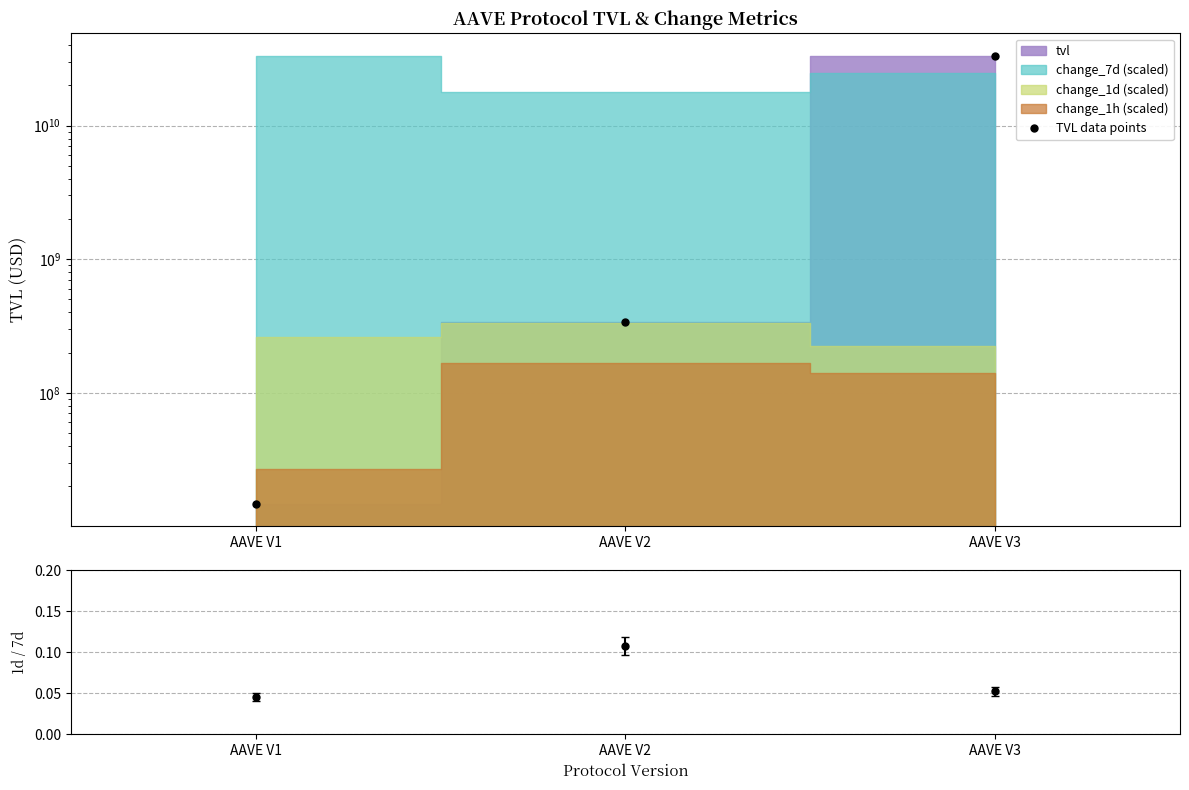

What is the difference between the maximum and minimum values?

33366587595.7